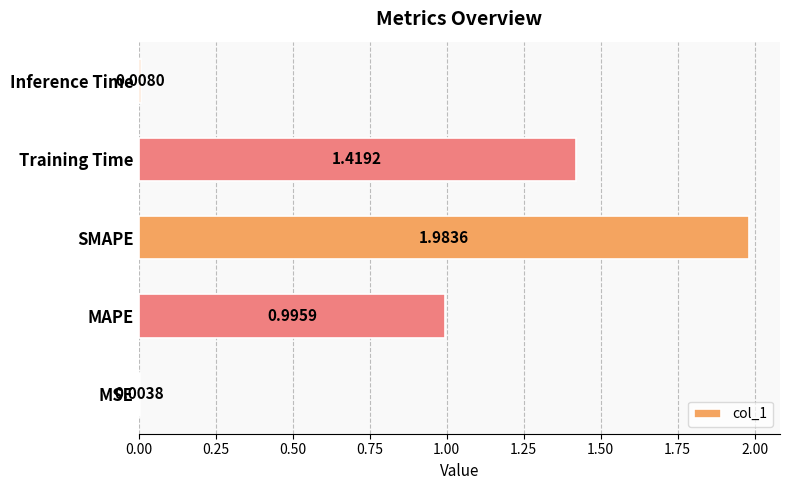

What is the ratio of the value at MAPE to the value at SMAPE?

0.5